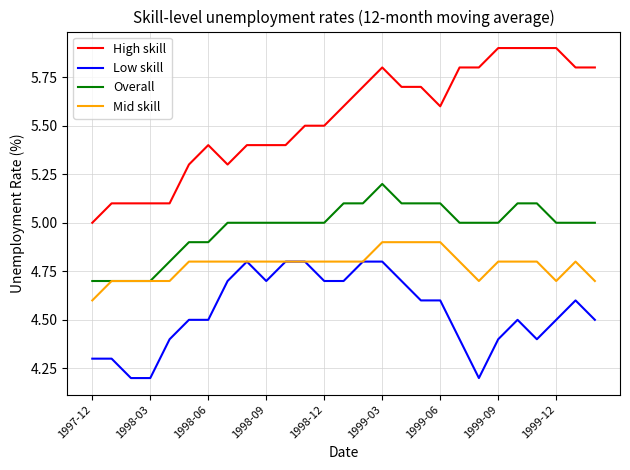

True or false: High skill and Mid skill cross at least once.

False